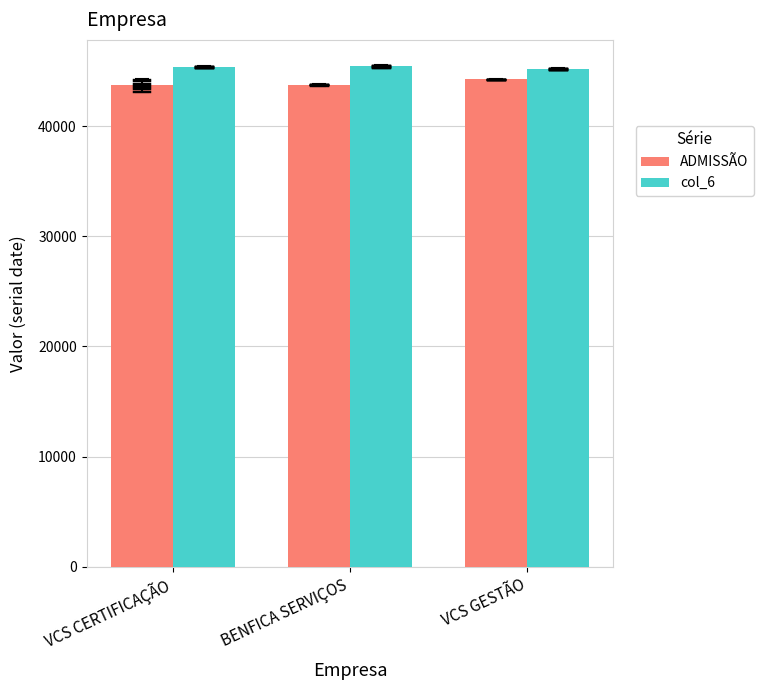

What are all the series names shown in the legend?

ADMISSÃO, col_6